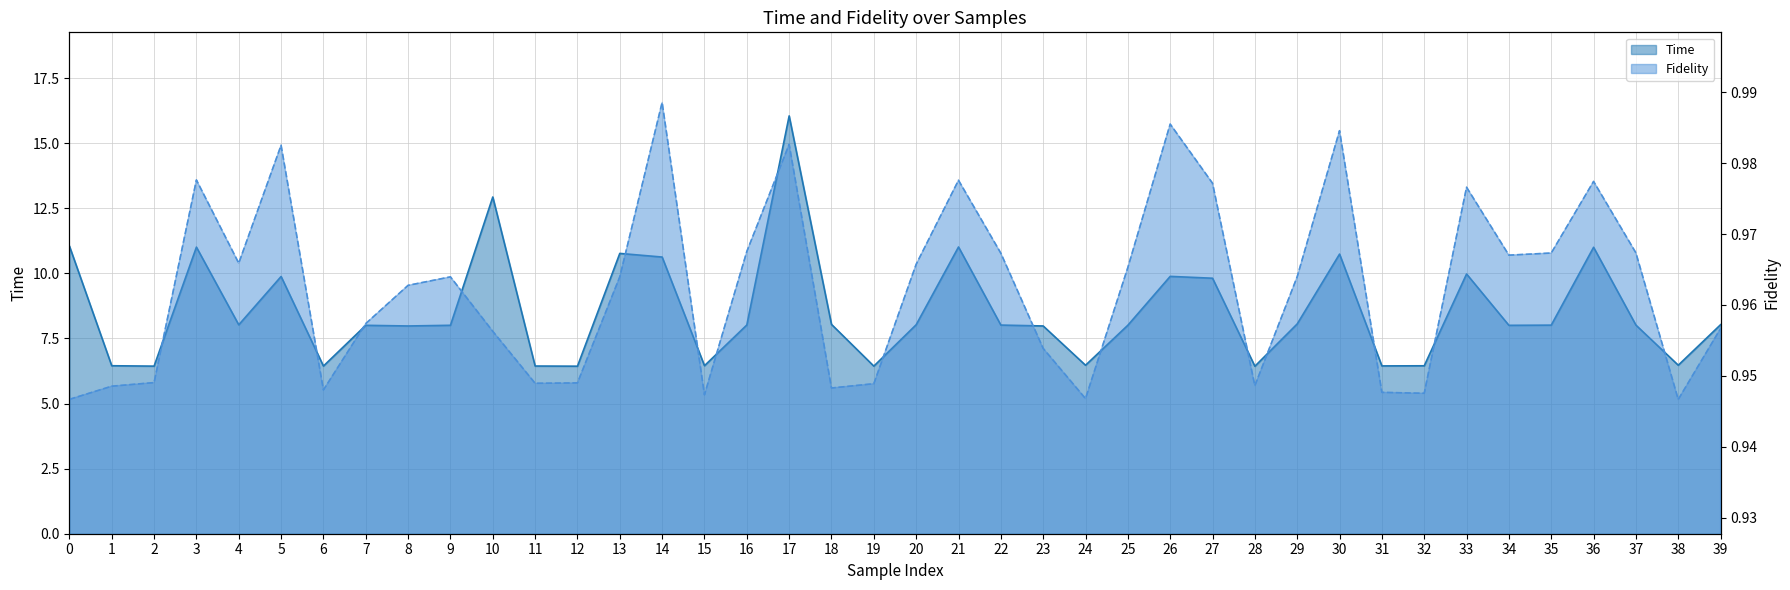

List the labels in order of Fidelity value, smallest first.

38, 0, 24, 15, 32, 31, 6, 18, 1, 28, 19, 11, 12, 2, 23, 10, 39, 7, 8, 9, 13, 29, 25, 20, 4, 34, 22, 35, 37, 16, 33, 27, 36, 21, 3, 5, 17, 30, 26, 14